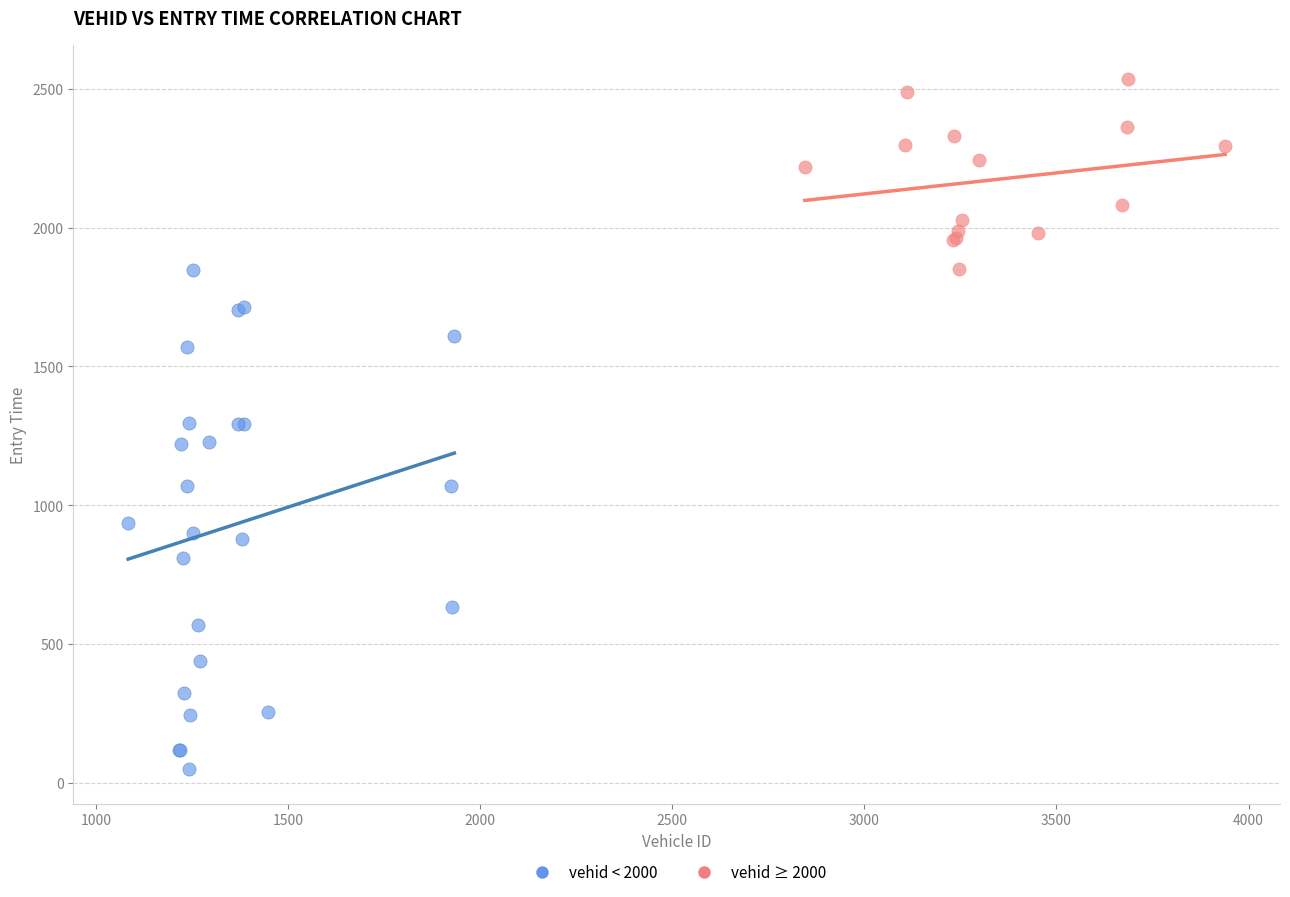

Which series contains the lowest Y value?

vehid < 2000